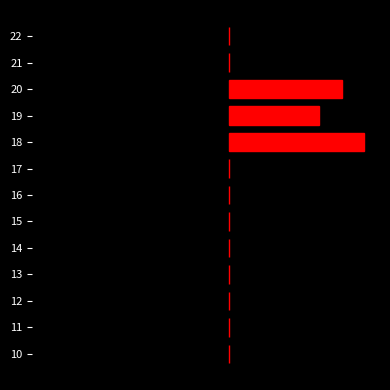

What is the maximum value shown in the chart?

6